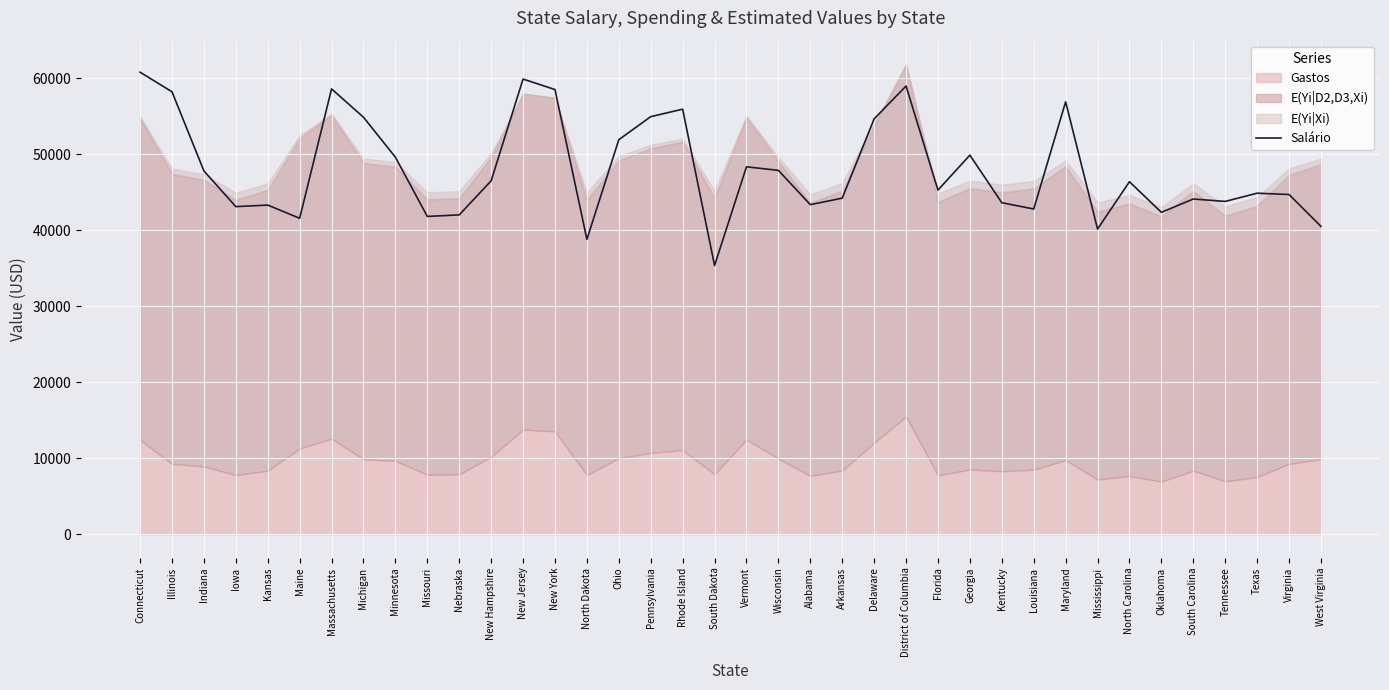

List the labels in order of value, smallest first.

South Dakota, North Dakota, Mississippi, West Virginia, Maine, Missouri, Nebraska, Oklahoma, Louisiana, Iowa, Kansas, Alabama, Kentucky, Tennessee, South Carolina, Arkansas, Virginia, Texas, Florida, North Carolina, New Hampshire, Indiana, Wisconsin, Vermont, Minnesota, Georgia, Ohio, Delaware, Michigan, Pennsylvania, Rhode Island, Maryland, Illinois, New York, Massachusetts, District of Columbia, New Jersey, Connecticut